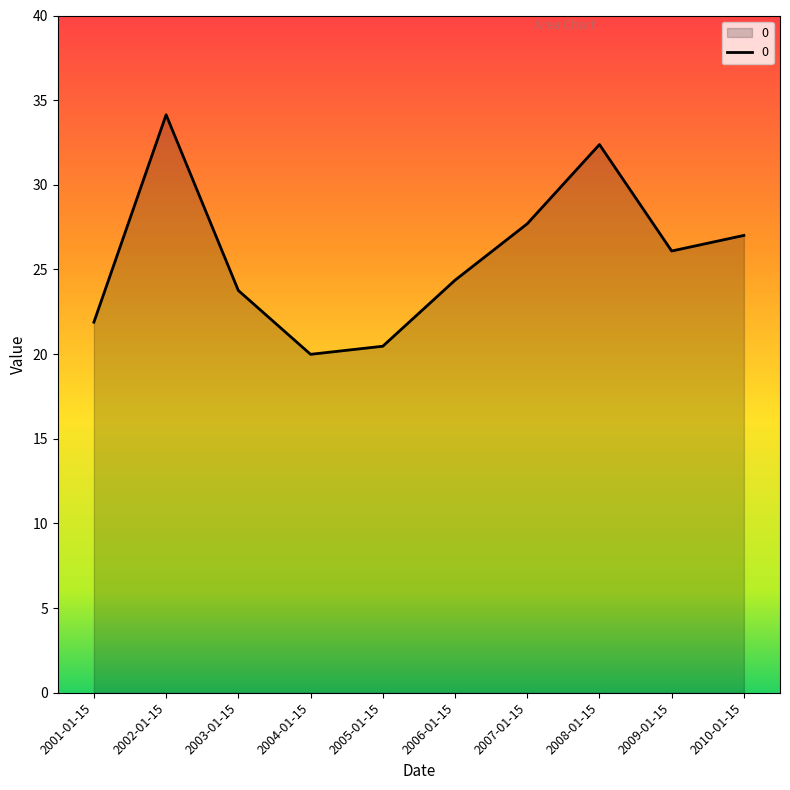

Does the chart display data point markers on the line(s)?

No